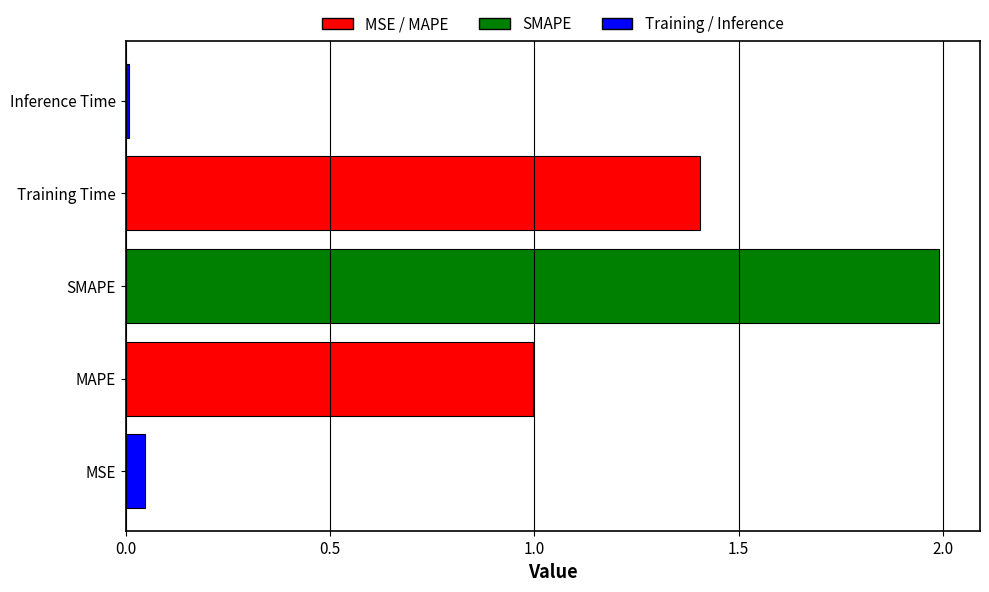

Are the bars horizontal?

Yes